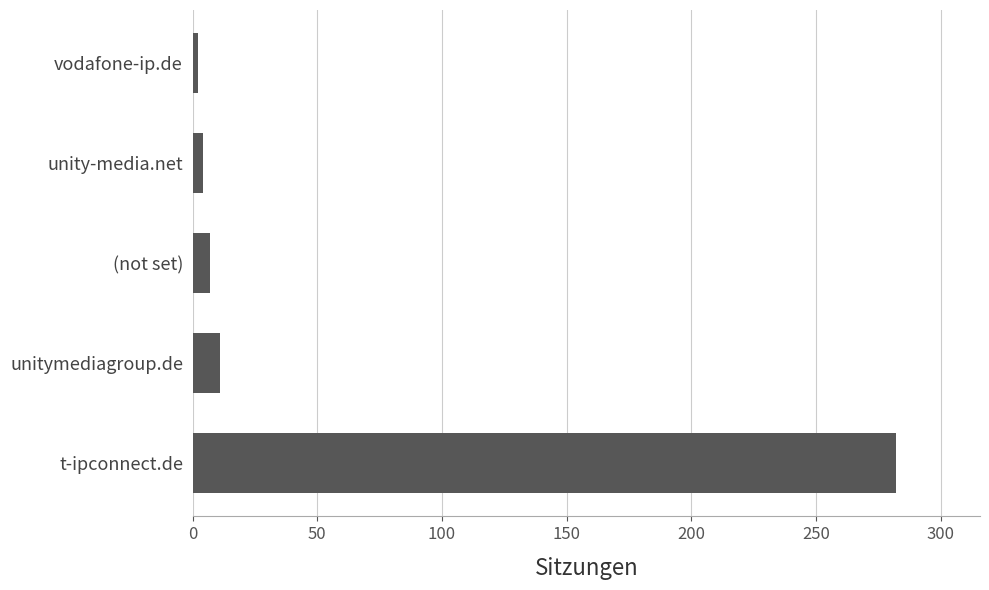

Reading bottom to top, list all the values displayed in this chart.

282	11	7	4	2